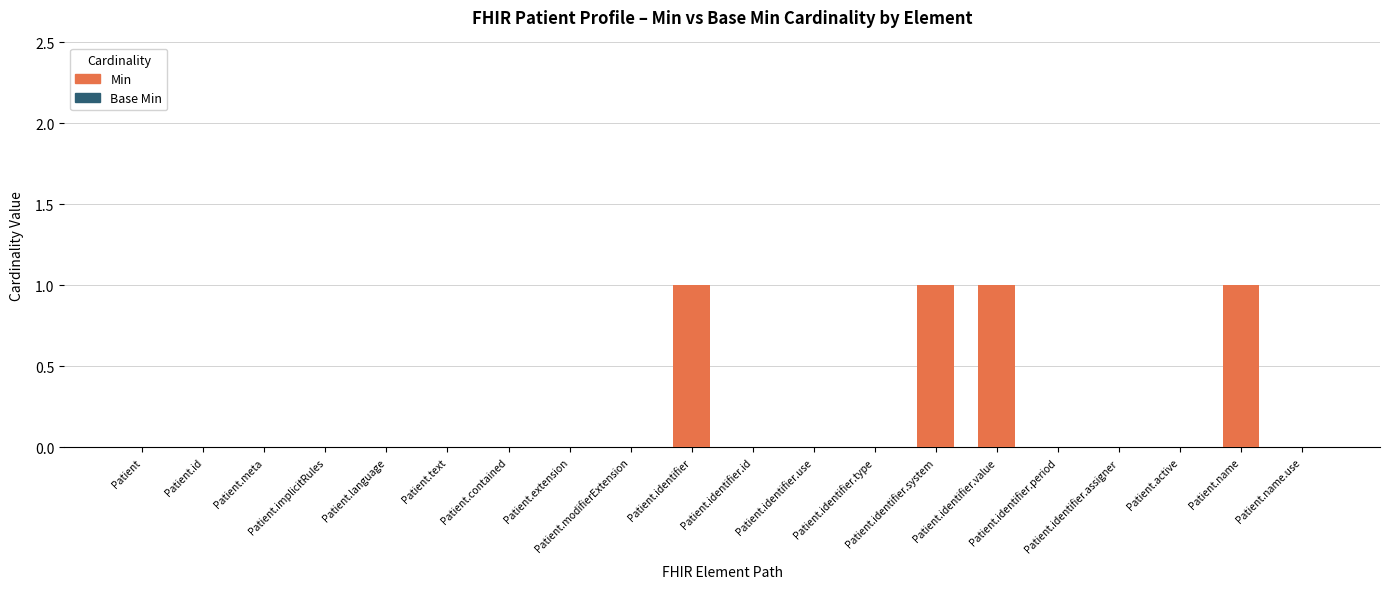

What is the sum of all values?

4